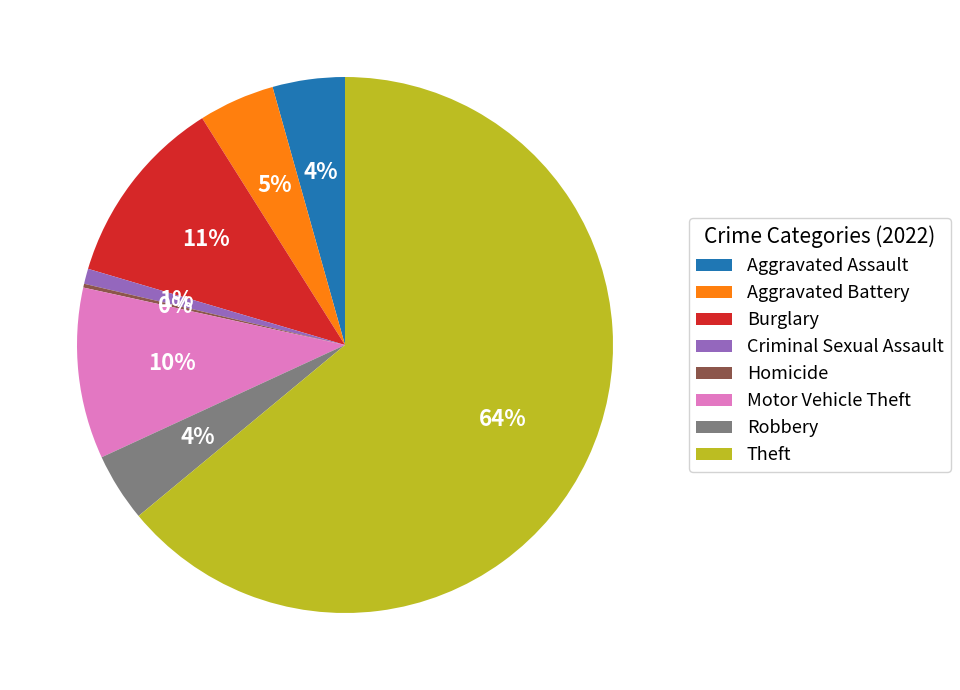

Is it true that Theft is 69% of the pie?

False